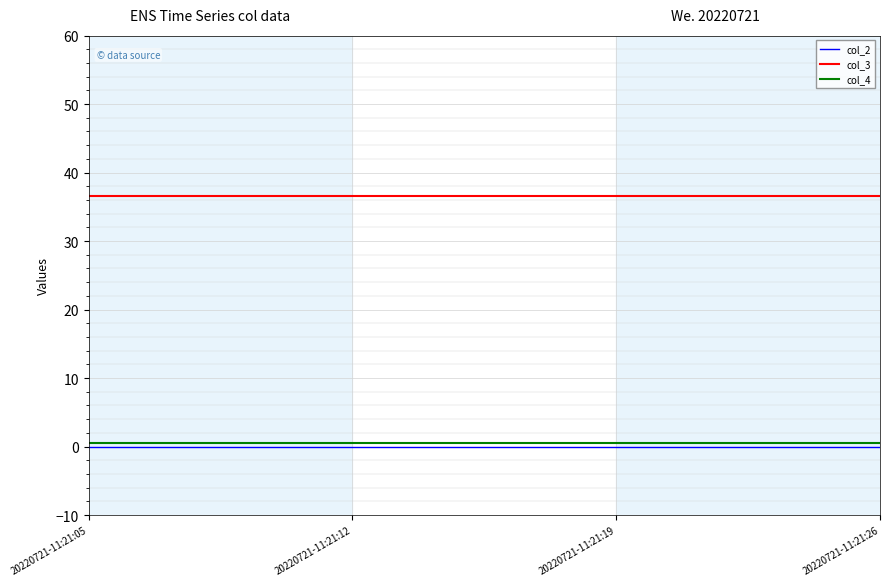

Reading left to right, transcribe all the data shown in this chart.

col_2: 0.0	0.0	0.0	0.0
col_3: 36.6	36.6	36.6	36.6
col_4: 0.5	0.5	0.5	0.5